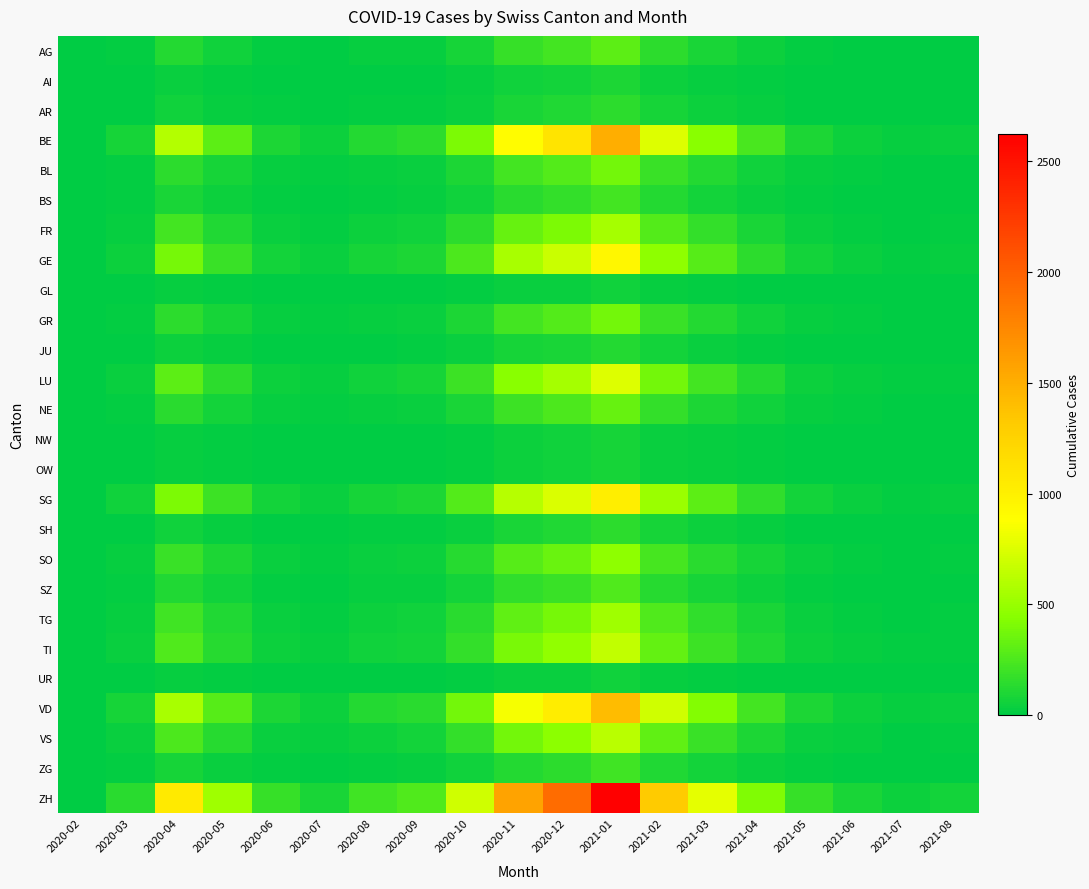

Which label corresponds to the smallest value in the chart?

2020-02